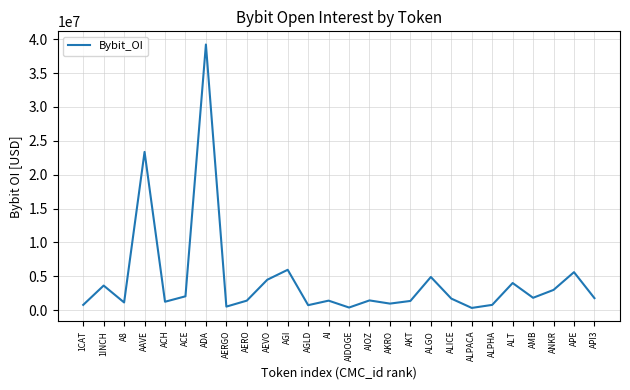

What is the difference between the maximum and minimum values?

38904323